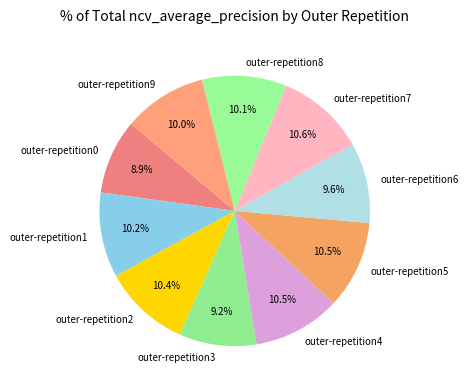

Is it true that outer-repetition8 is 16% of the pie?

False